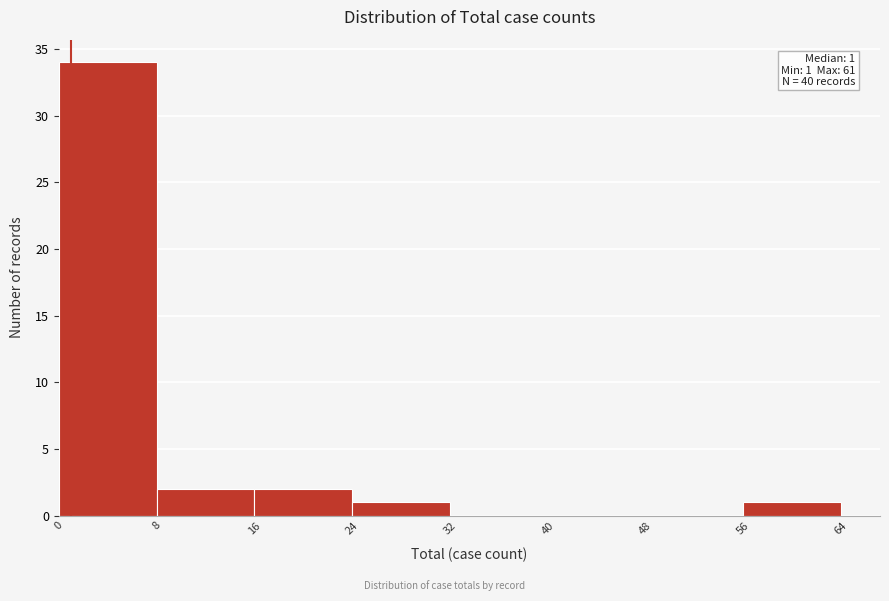

Over which range of the x-axis is the bar tallest?

0 to 8